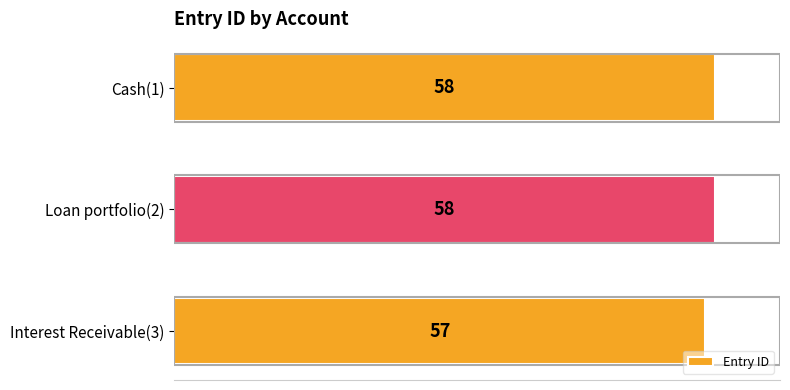

Reading bottom to top, extract all data points from this chart.

57	58	58